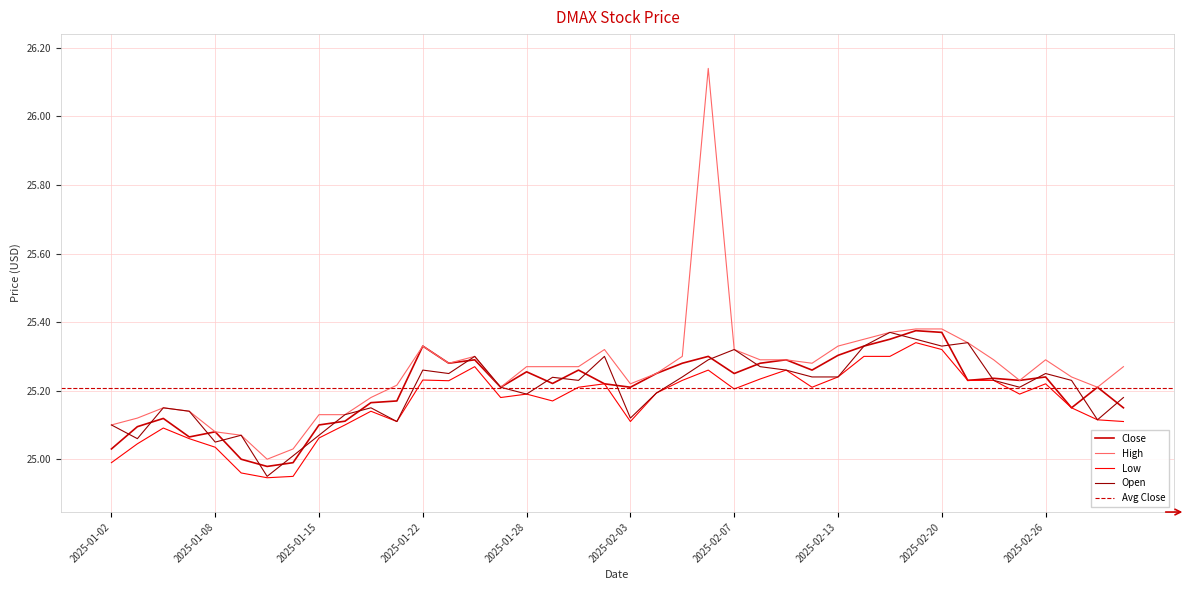

At how many categories does at least one series exceed 25?

39